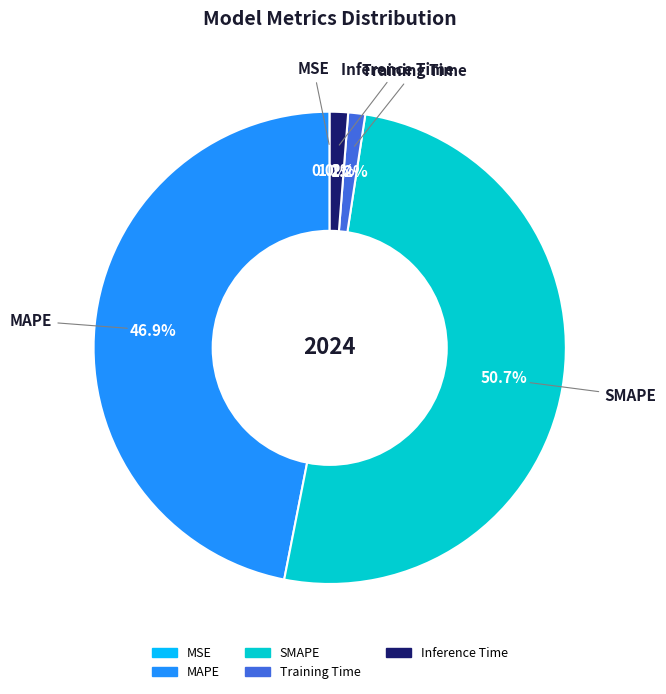

Which category has the biggest portion of the pie?

SMAPE